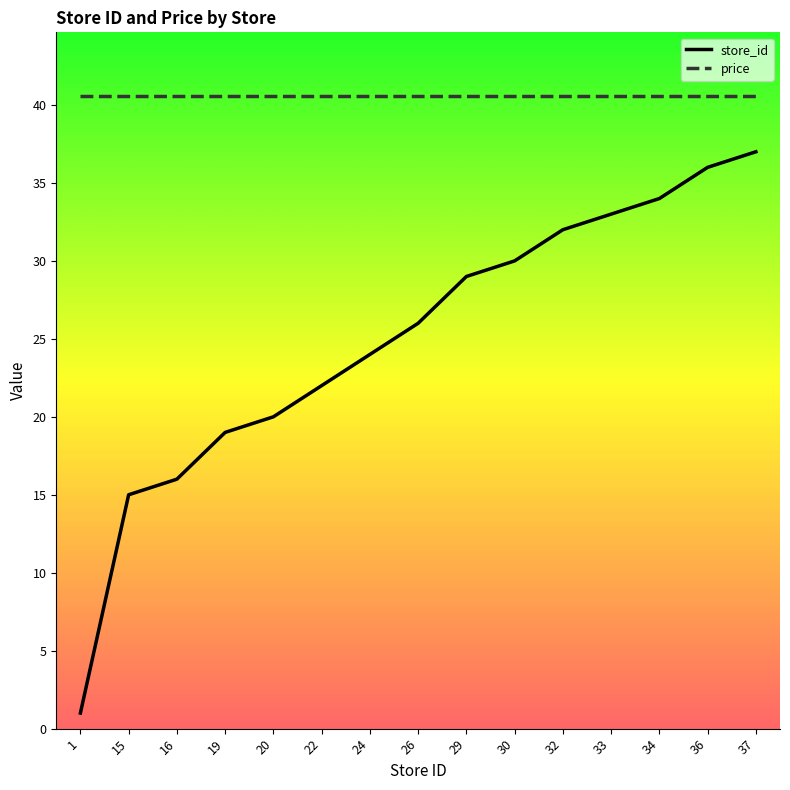

The price series shows 56.4 at 36. True or false?

False